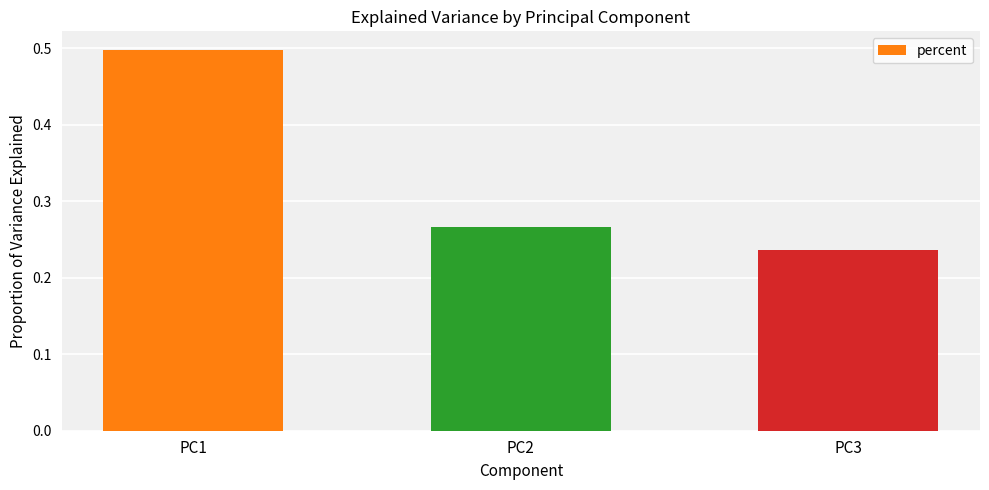

What is the change in value from PC1 to PC3?

-0.3